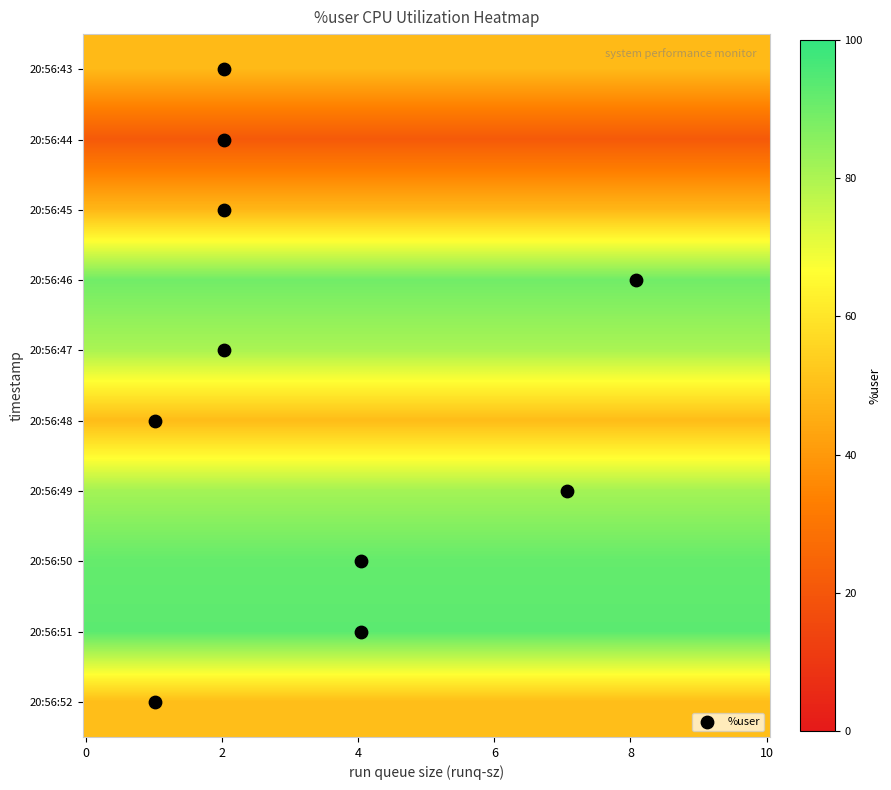

What is the difference between the maximum and second lowest values in the 20:56:44 series?

45.2